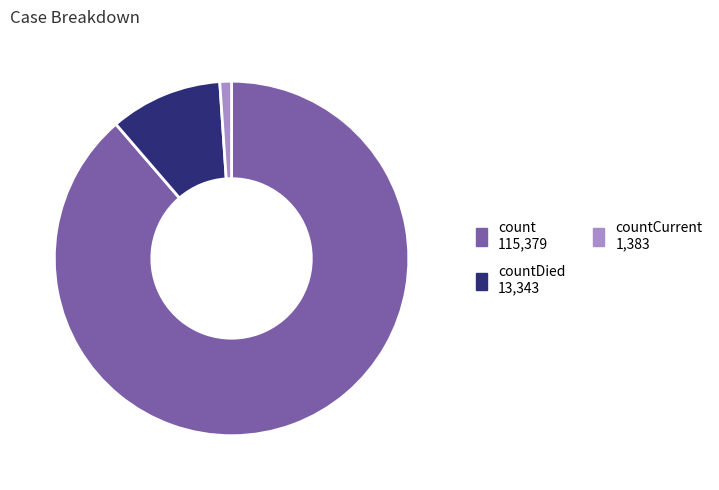

Does any single category account for the majority?

Yes